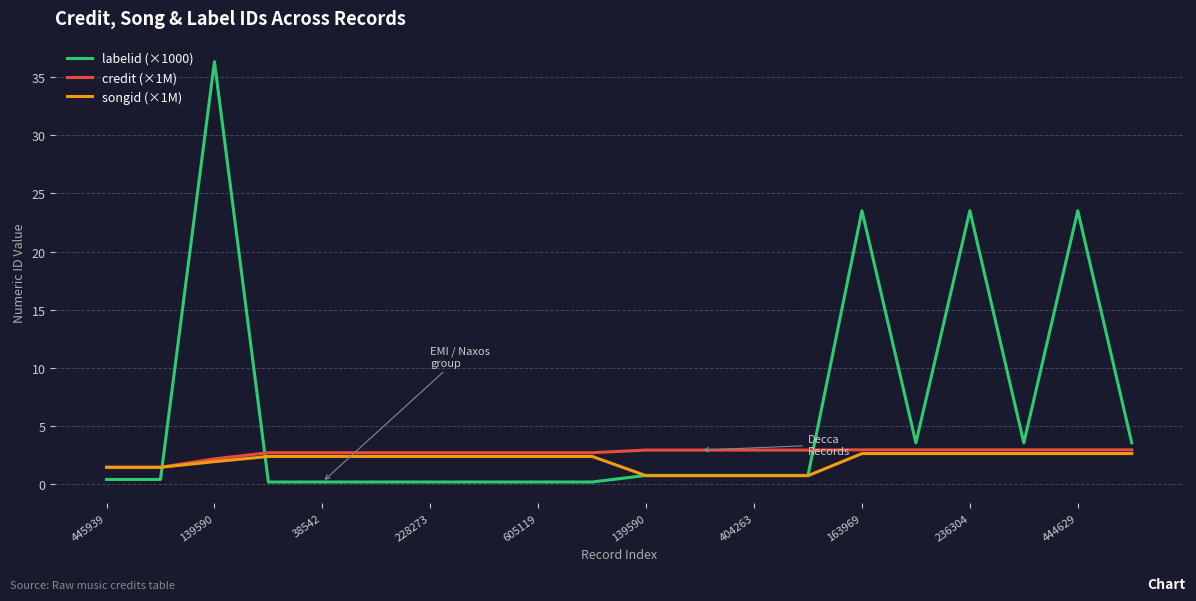

Which series has the largest range (max minus min)?

labelid (×1000)